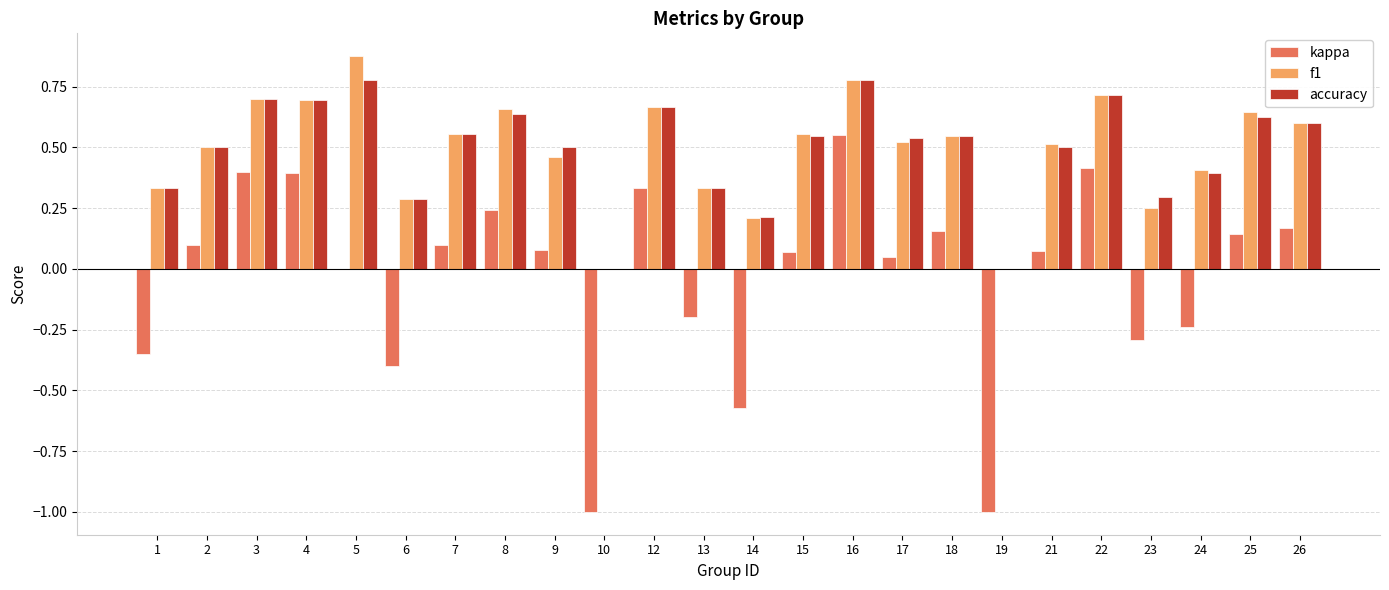

Is the value of accuracy at 4 greater than the value of kappa at 15?

Yes